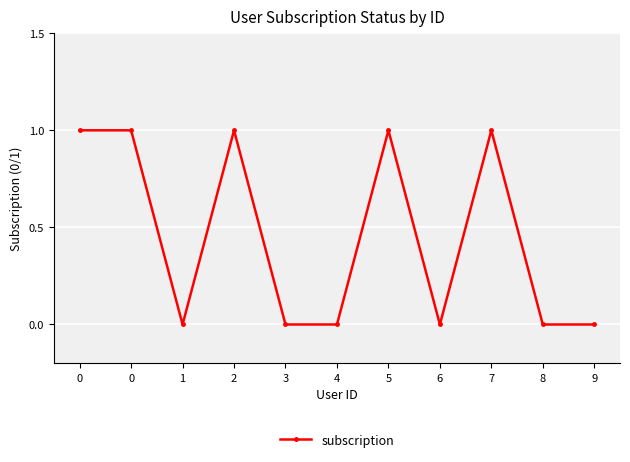

Does the chart have visible grid lines?

Yes